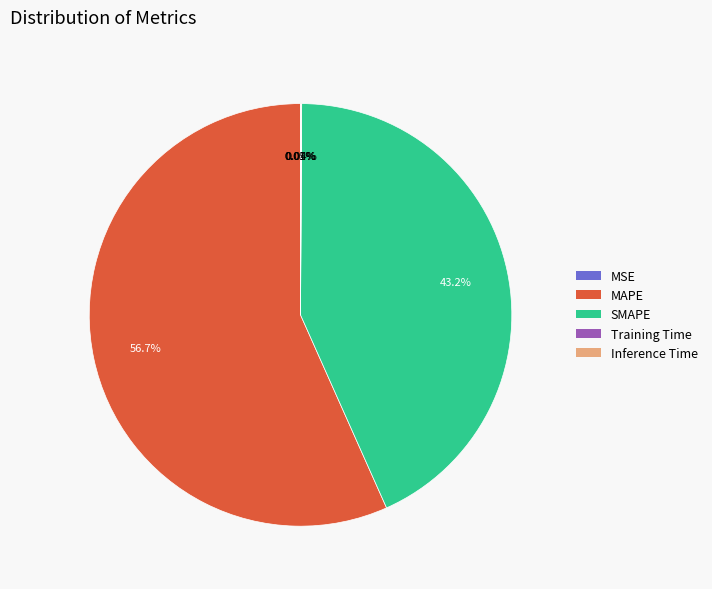

Which category accounts for the majority?

MAPE